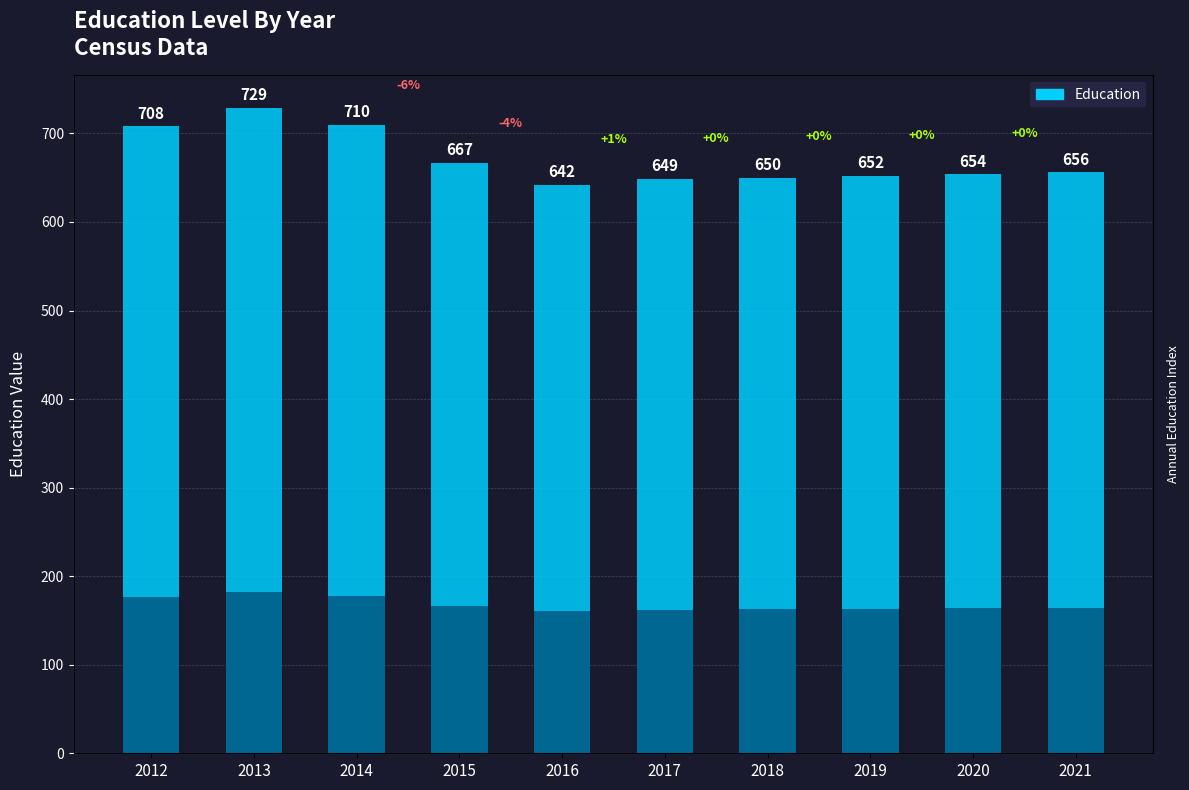

Reading left to right, what are all the values shown in this chart?

2012=708	2013=729	2014=710	2015=667	2016=642	2017=649	2018=650	2019=652	2020=654	2021=656